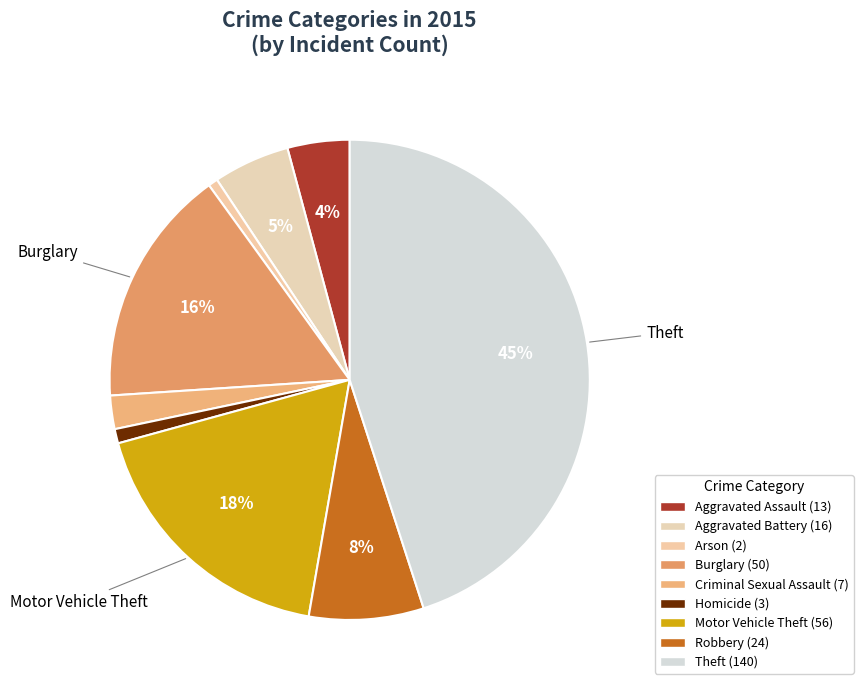

Does any single category account for the majority?

No